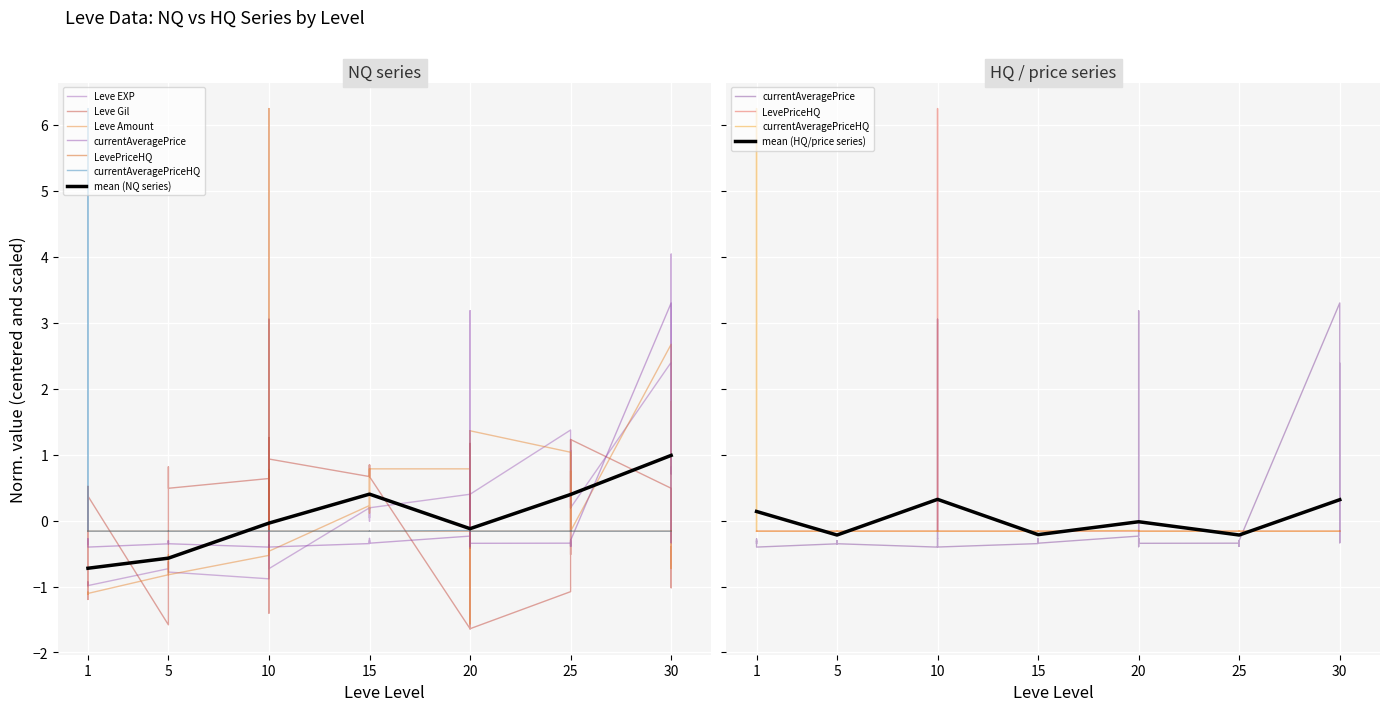

What is the lowest value of the mean (NQ series) series?

-0.7